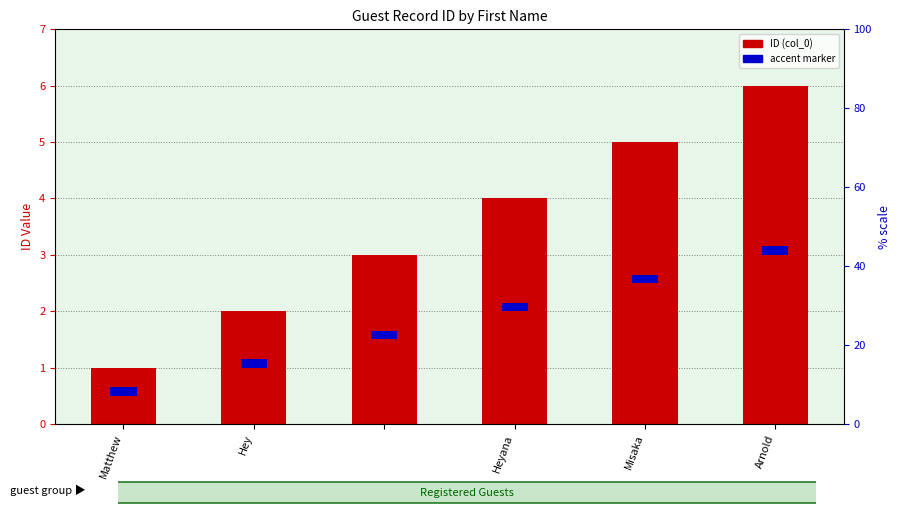

List the series in order of their peak value, highest first.

col_0 (ID), accent marker